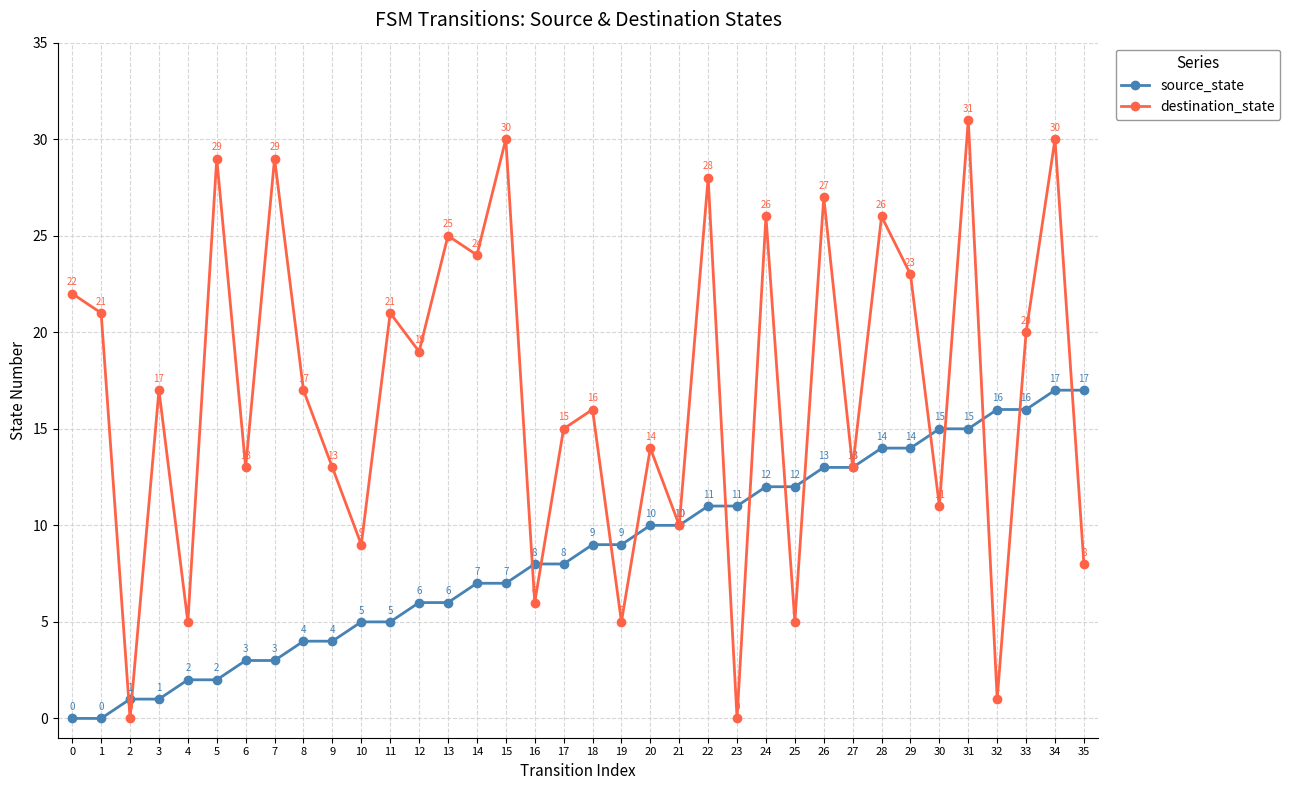

Which series changed the most between 23 and 27?

destination_state